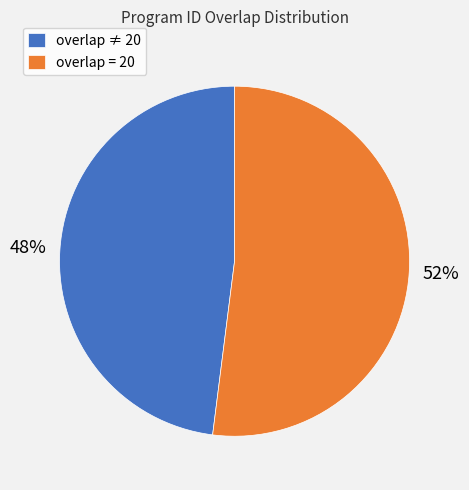

What is the ratio of the value at overlap ≠ 20 to the value at overlap = 20?

0.9